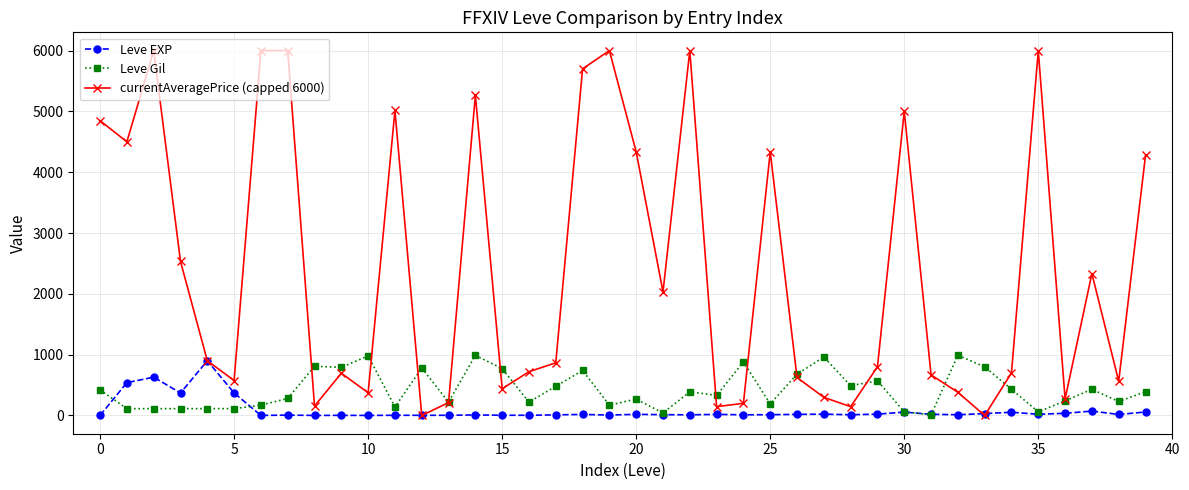

At how many categories does at least one series exceed 2683?

15